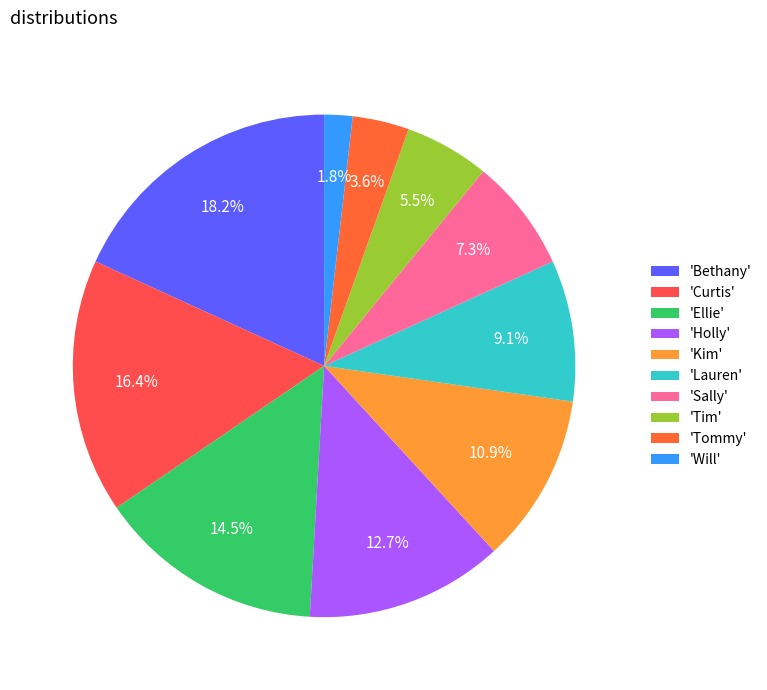

How many slices are in this pie chart?

10